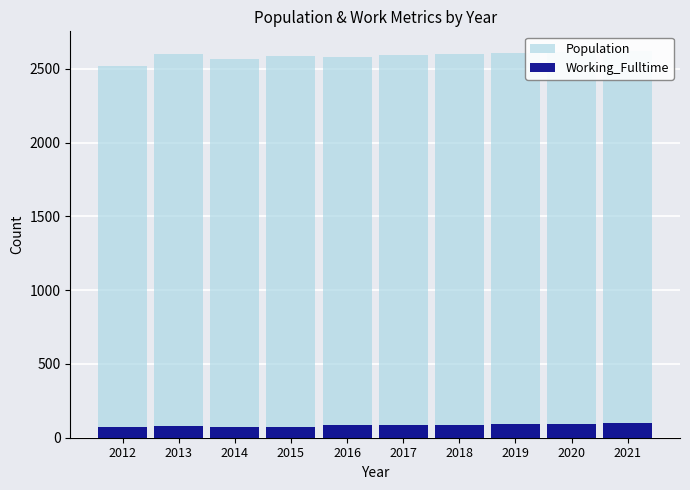

Between 2014 and 2019, which series saw the biggest shift?

Population